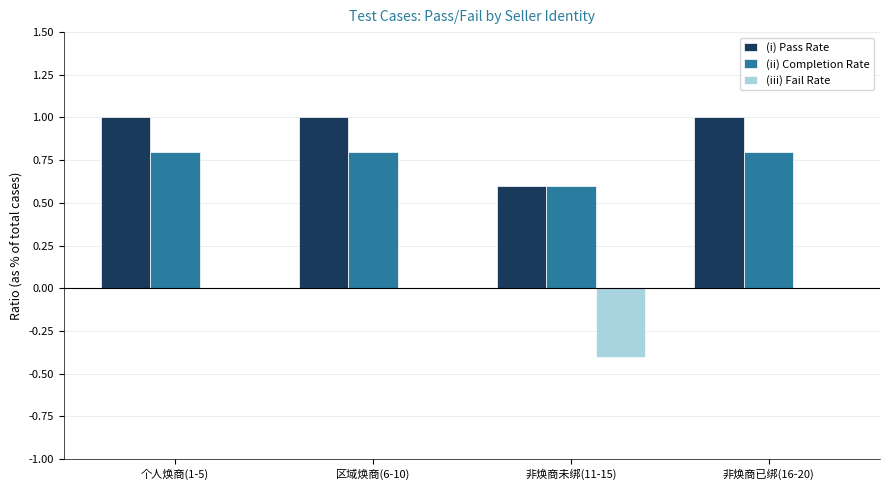

Where is (i) Pass Rate nearest to the value 0?

非焕商未绑(11-15)